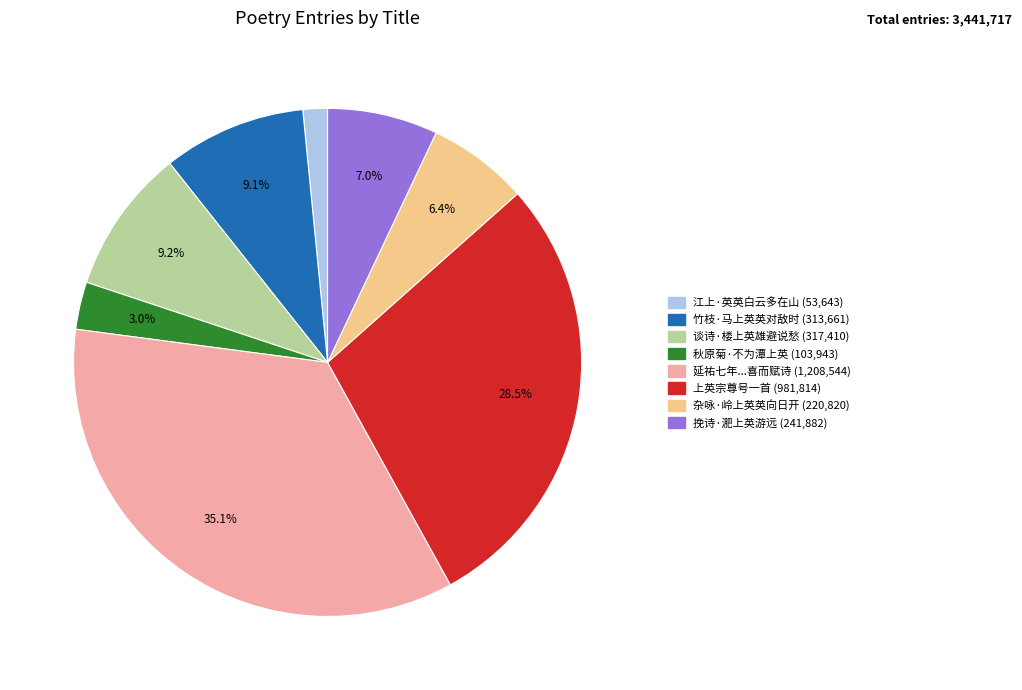

Does any single category account for the majority?

No